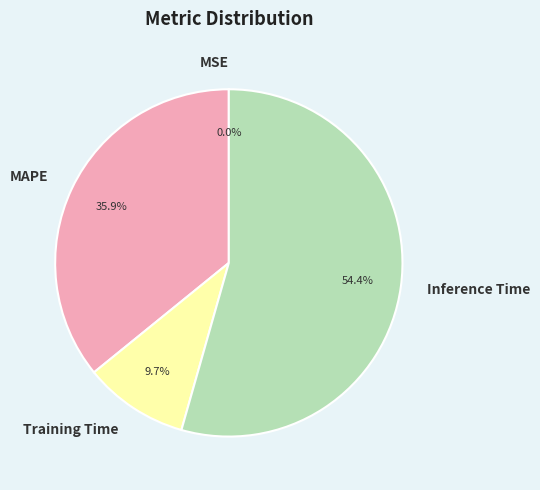

Is the sum of Training Time and MAPE greater than half?

No